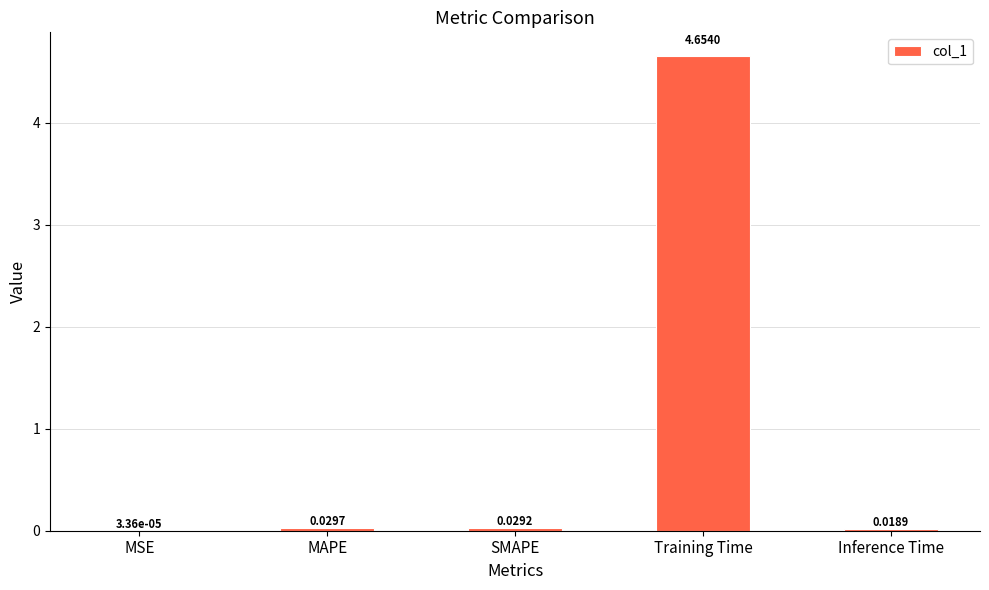

Which has a higher value, MAPE or SMAPE?

MAPE